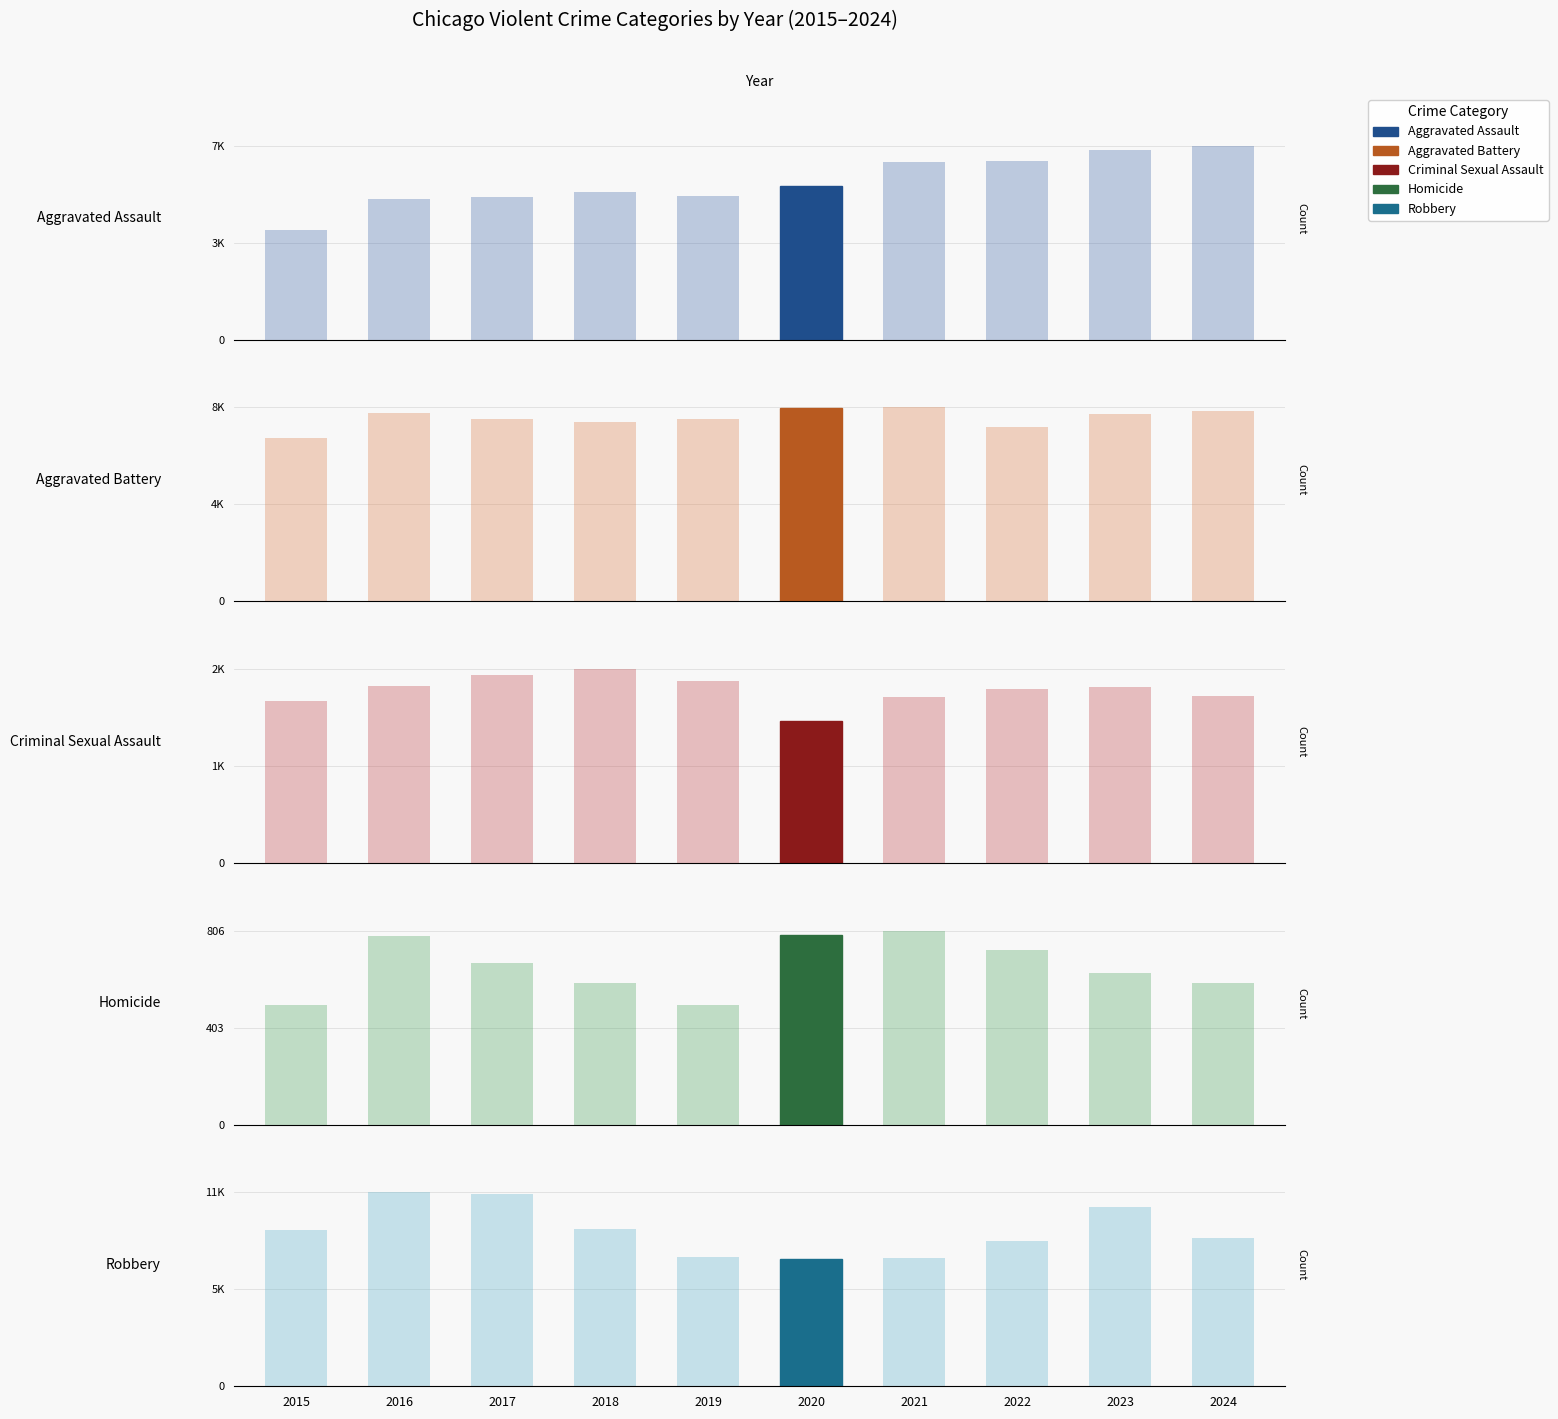

What is the maximum value for Criminal Sexual Assault?

2051